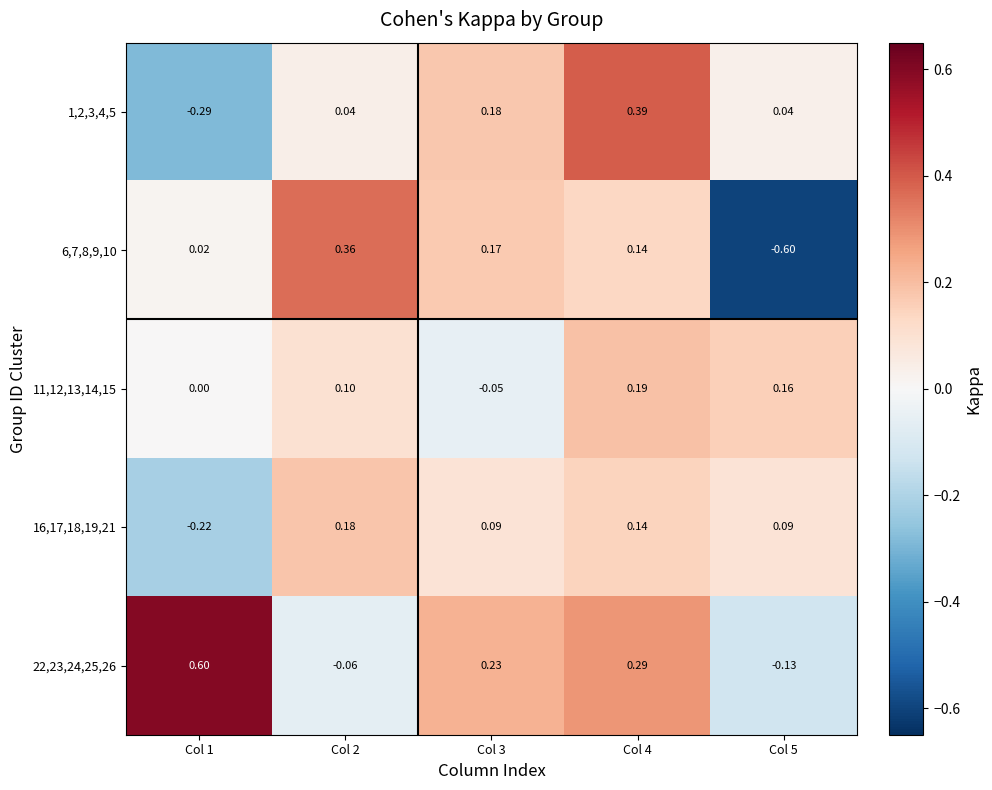

Is the value of 22,23,24,25,26 at Col 4 greater than the value of 6,7,8,9,10 at Col 4?

Yes